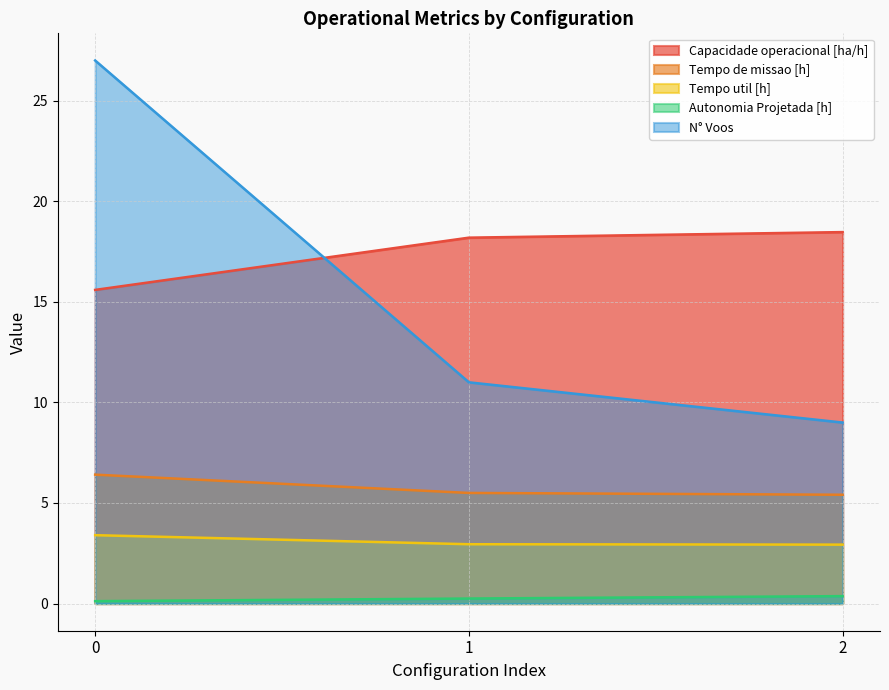

What is the sum of all N° Voos values?

47.0